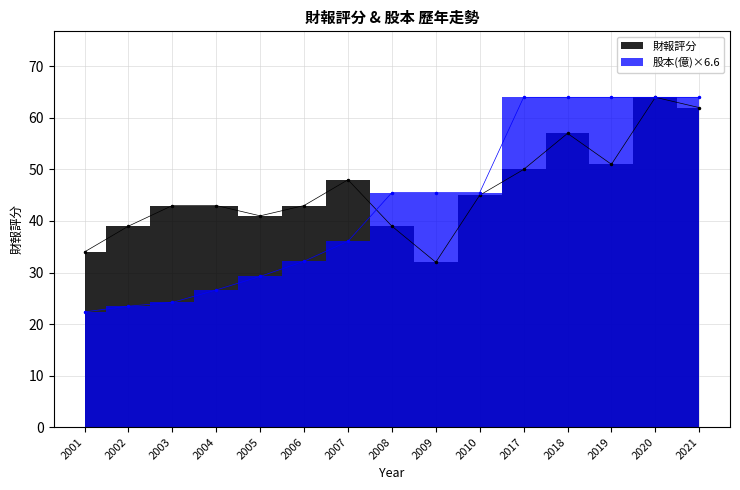

How many intersections are there between 財報評分 and 股本(億)?

1